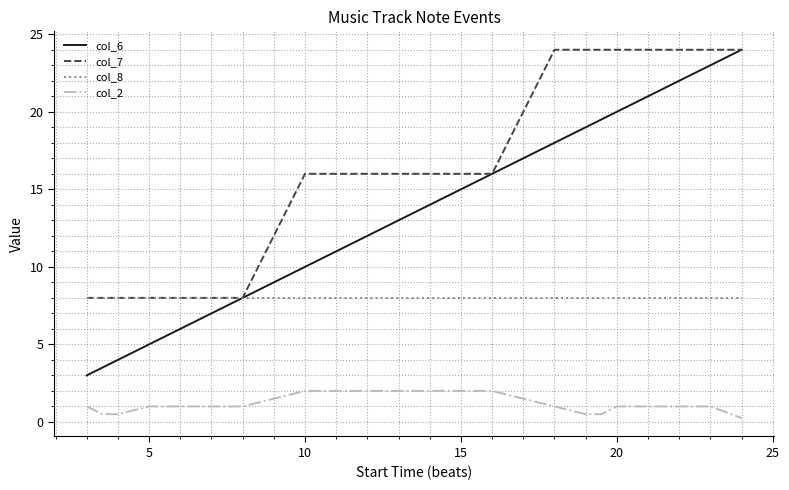

Which series has the largest total across all categories?

col_7